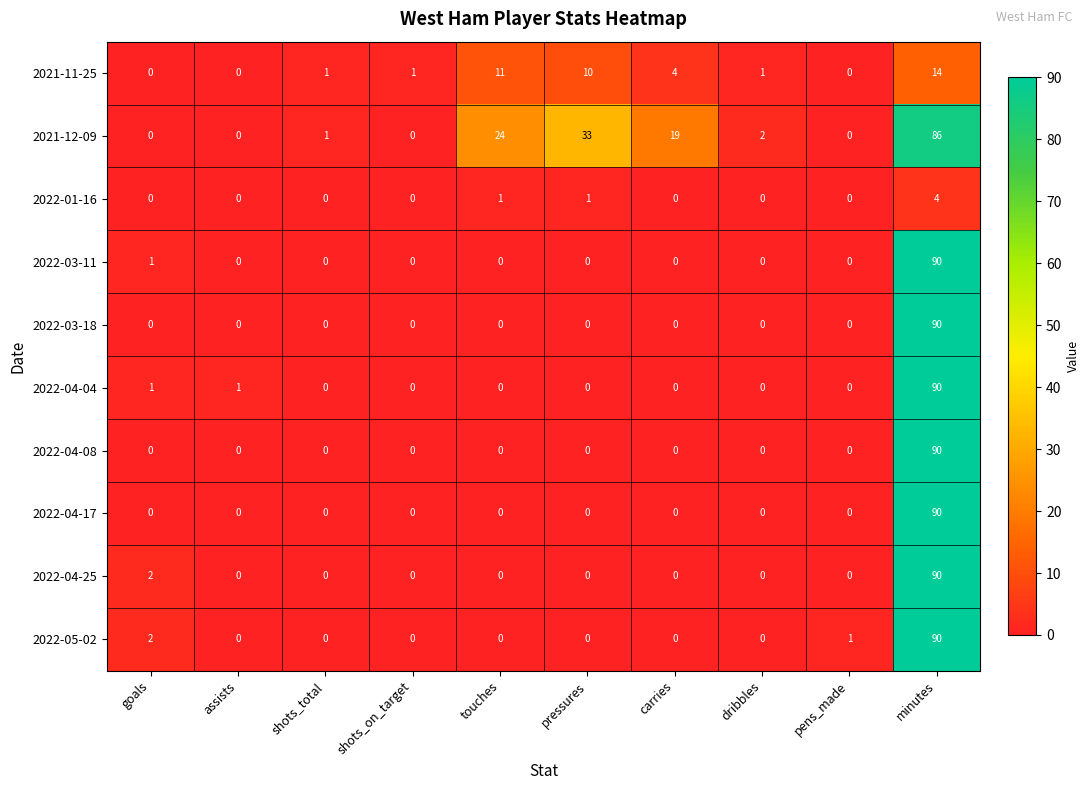

At how many categories does at least one series exceed 10?

4